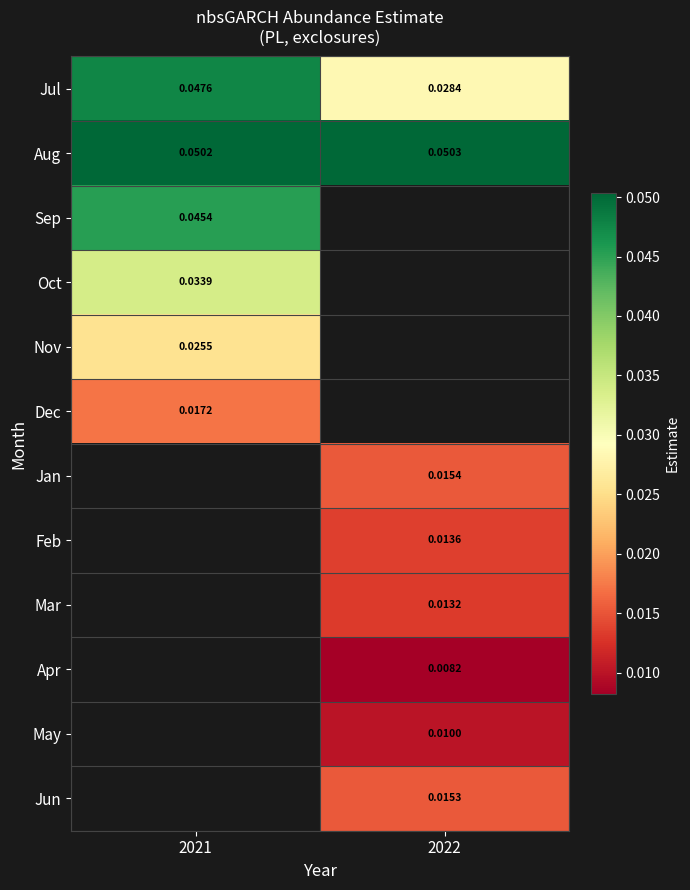

Where is Jul nearest to the value 0?

2022